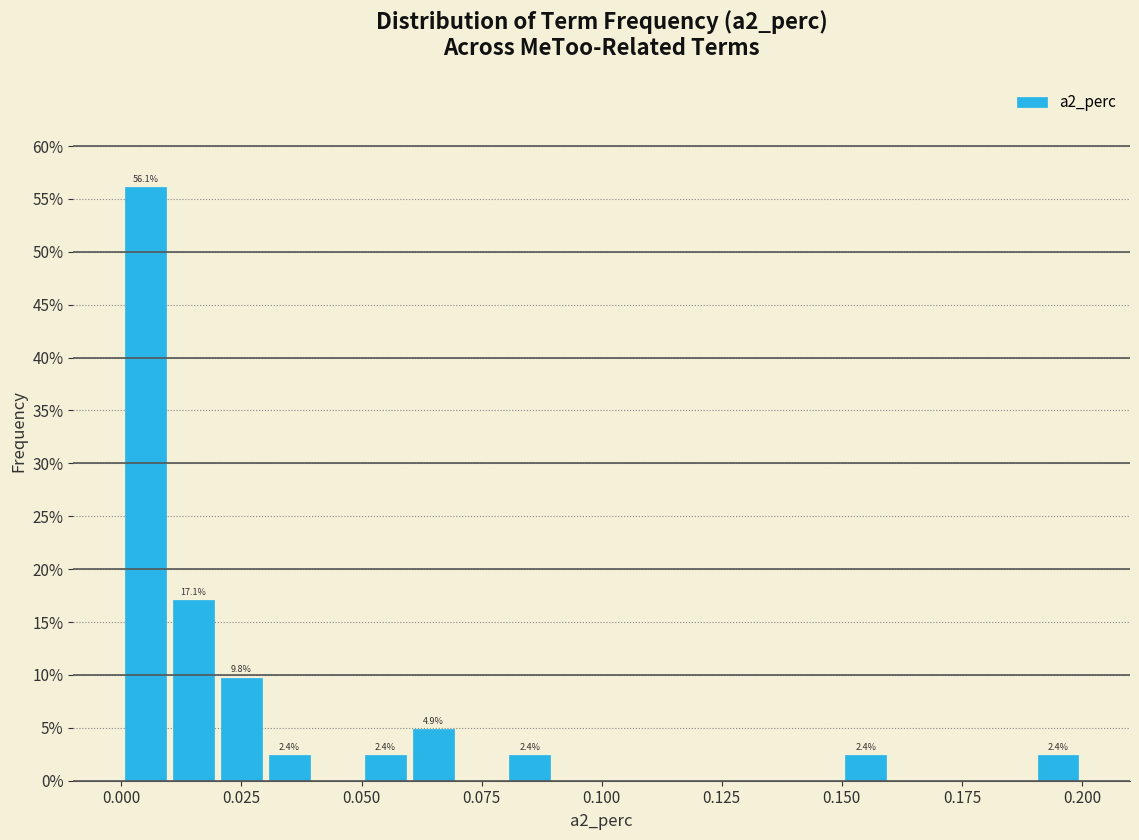

Around what value on the x-axis is the tallest bar? Give the approximate position of its centre, as read against the axis.

0.005